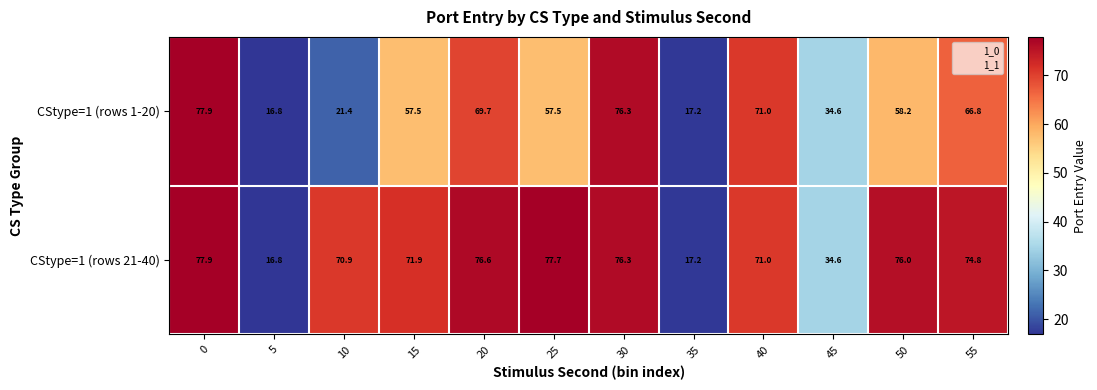

Reading right to left, extract all data points from this chart.

CStype=1 (rows 1-20): 66.8	58.2	34.6	71.0	17.2	76.3	57.5	69.7	57.5	21.4	16.8	77.9
CStype=1 (rows 21-40): 74.8	76.0	34.6	71.0	17.2	76.3	77.7	76.6	71.9	70.9	16.8	77.9